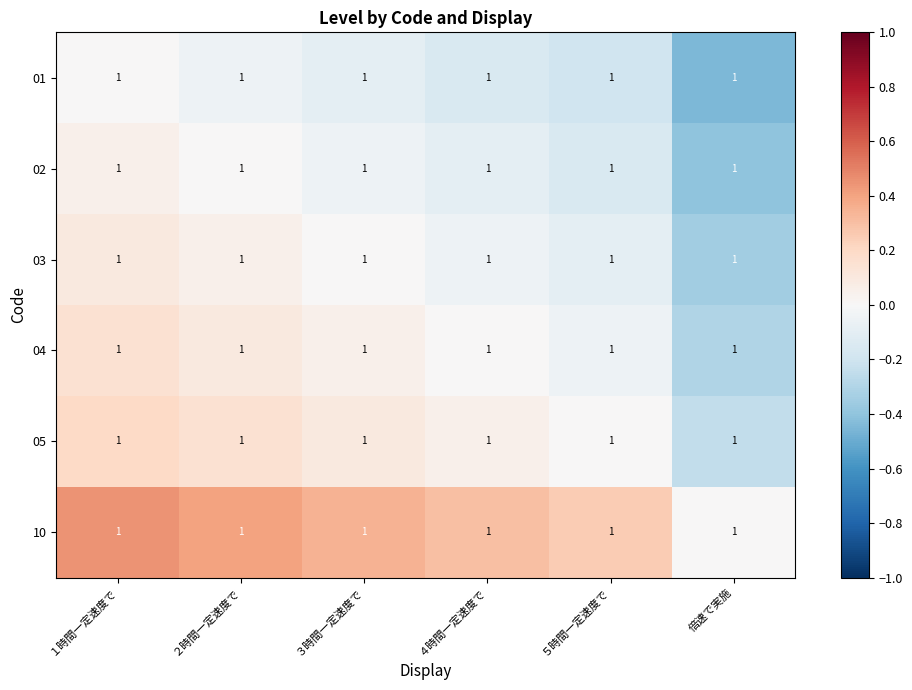

What is the average value of the 10 series?

0.3